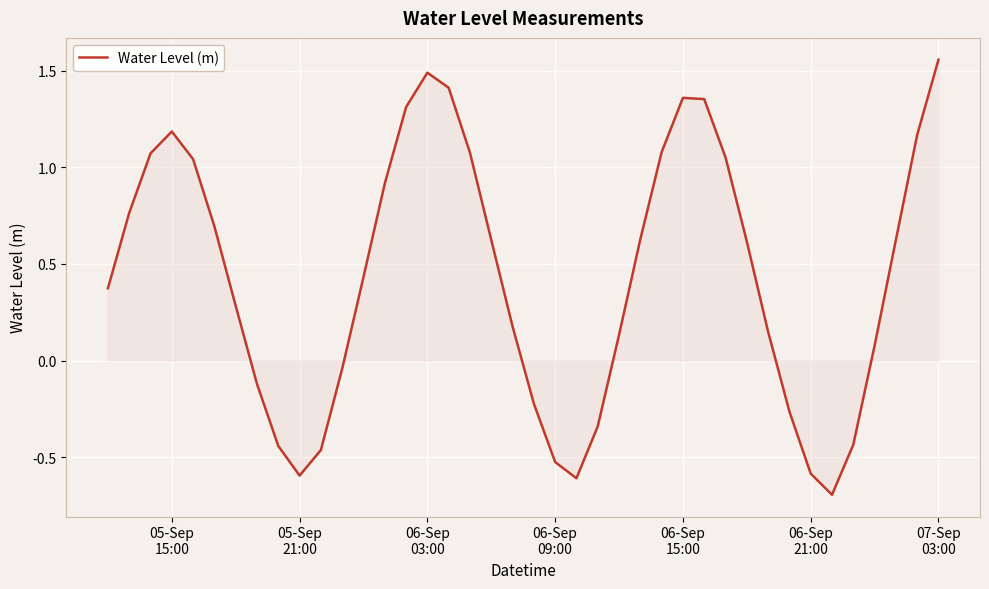

What is the difference between the maximum and minimum values?

2.3